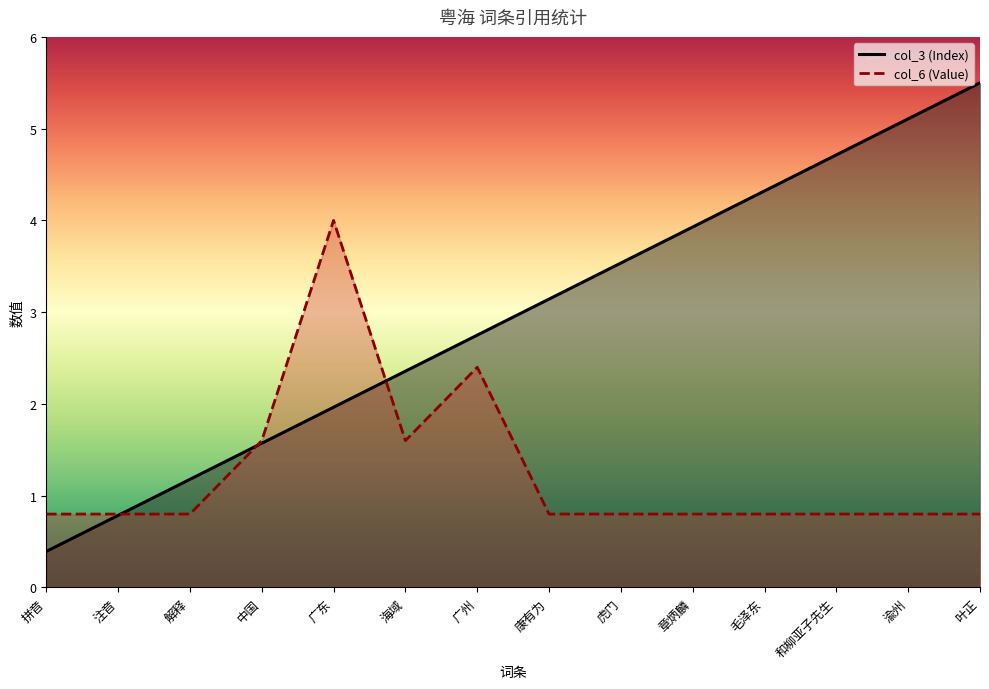

Where is the first local maximum for col_6 (Value)?

广东